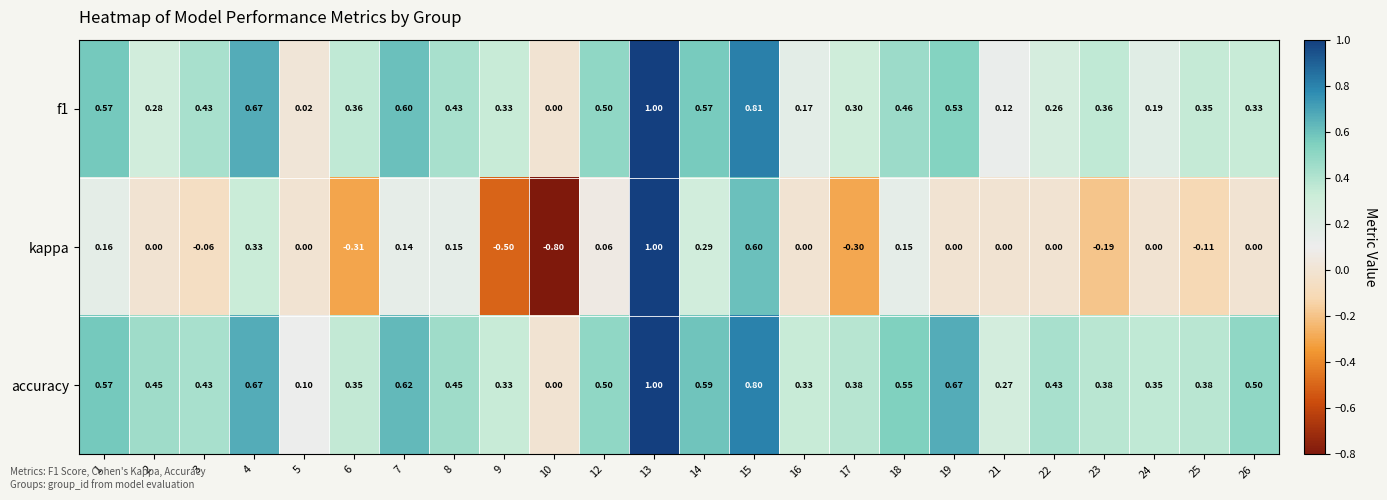

Between 14 and 25, which series saw the biggest shift?

kappa